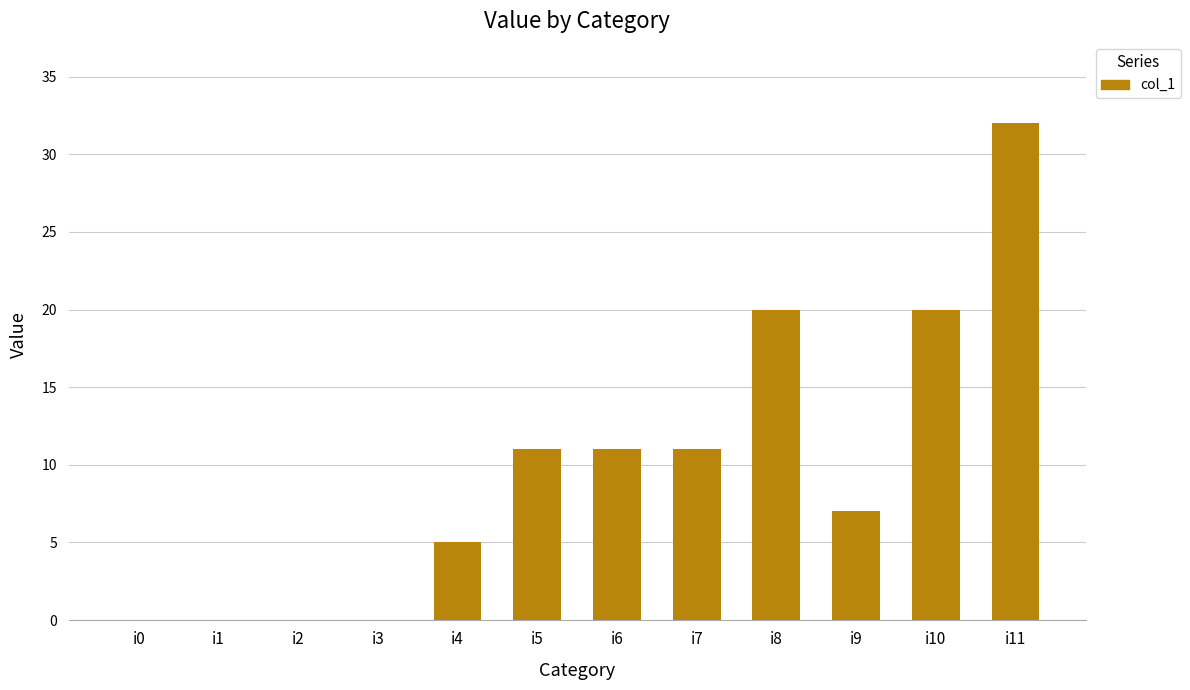

Is it true that the value at i9 is 7?

True